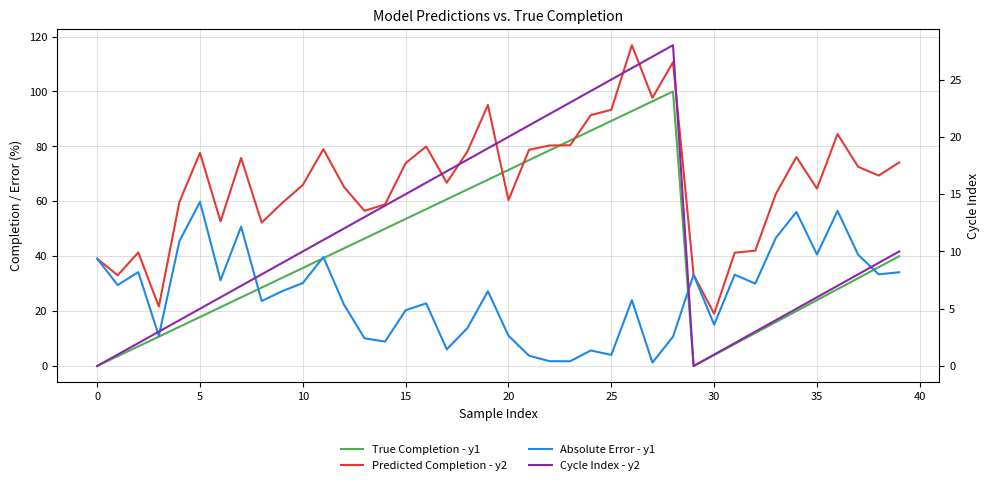

Which category has the highest value in the True Completion - y1 series?

28